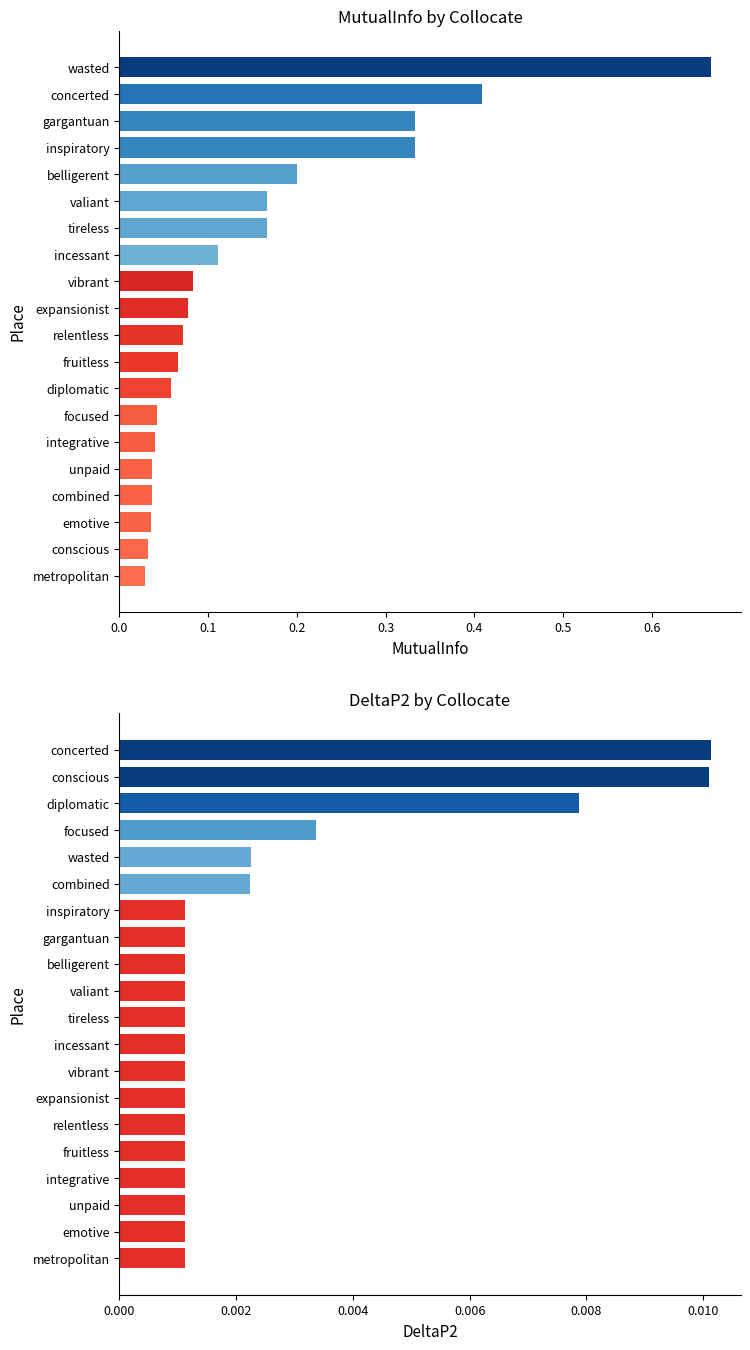

How many bars are there in each group?

2